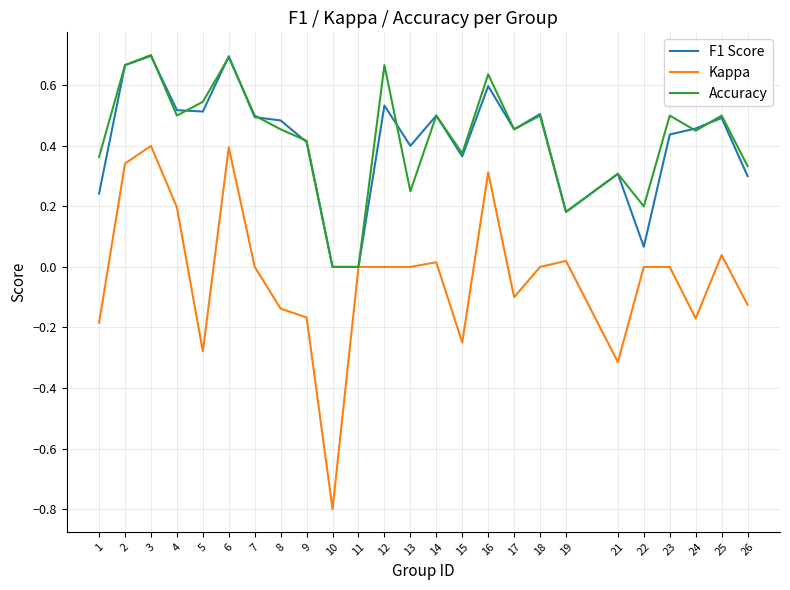

What is the total value across all series at 6?

1.8